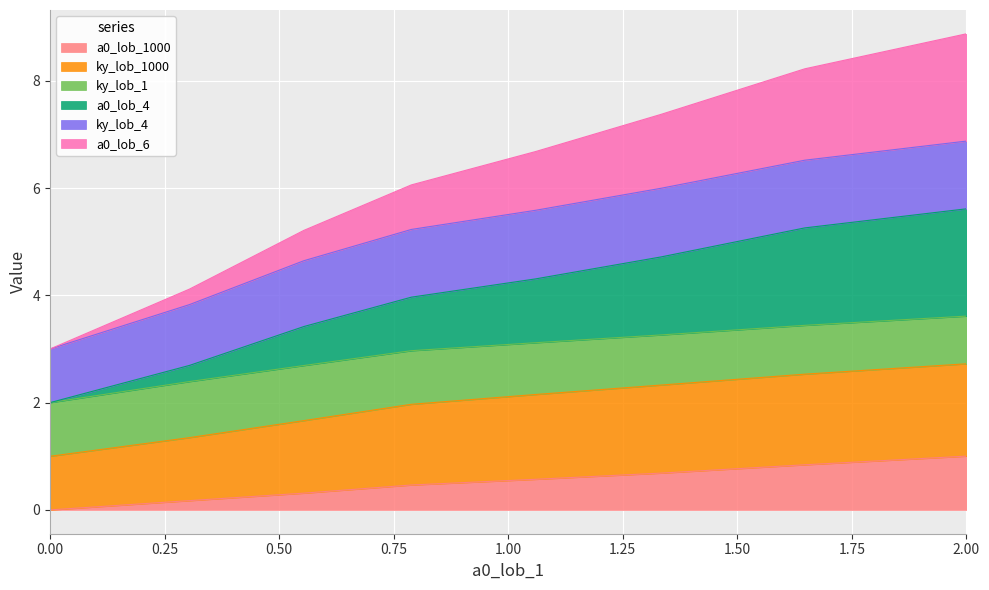

What is the label of the 2nd point from the right?

1.6472583